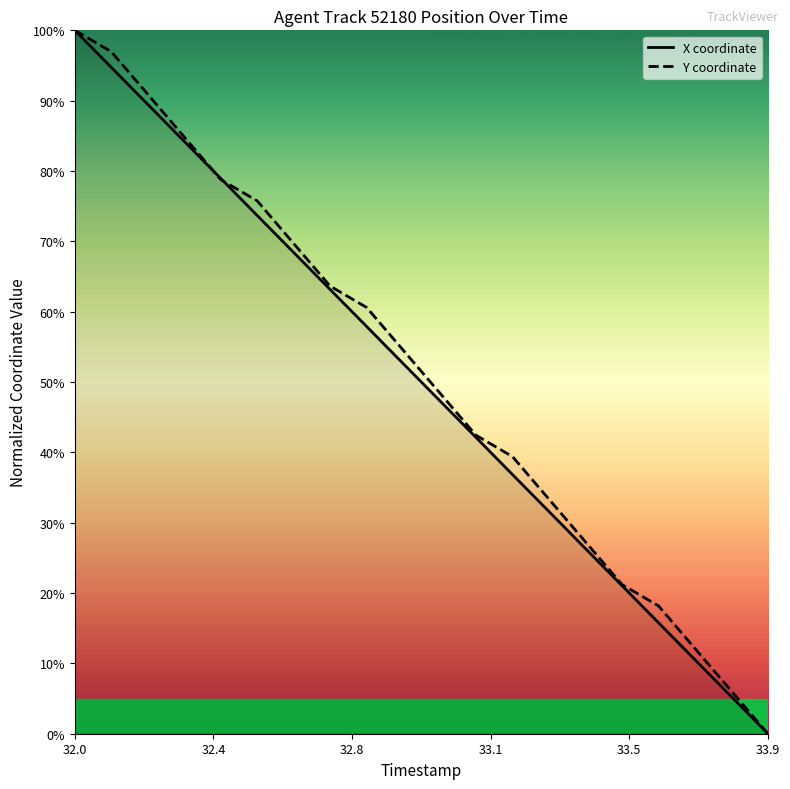

List the series in order of their overall mean, lowest first.

X coordinate, Y coordinate